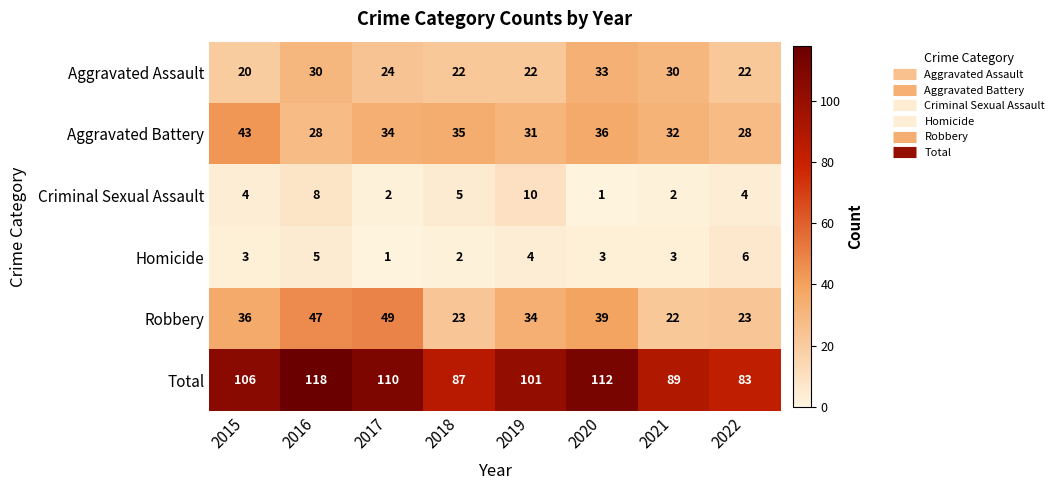

Which series changed the most between 2015 and 2020?

Aggravated Assault